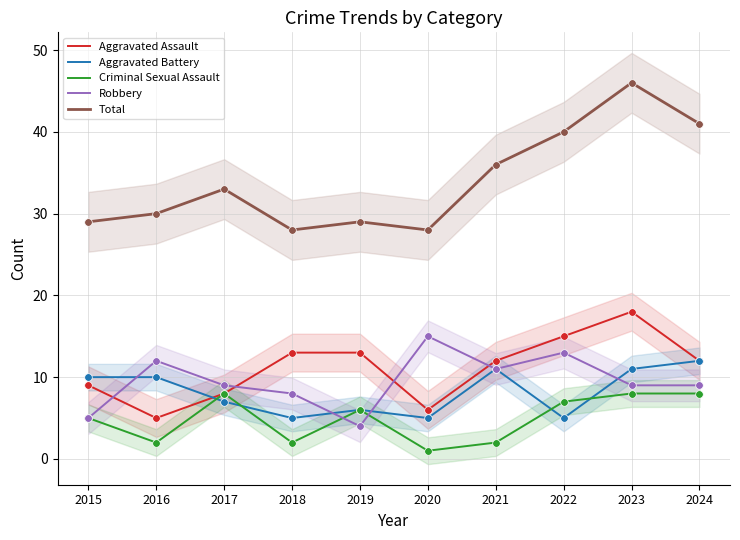

Which series reaches the minimum Y coordinate?

Criminal Sexual Assault